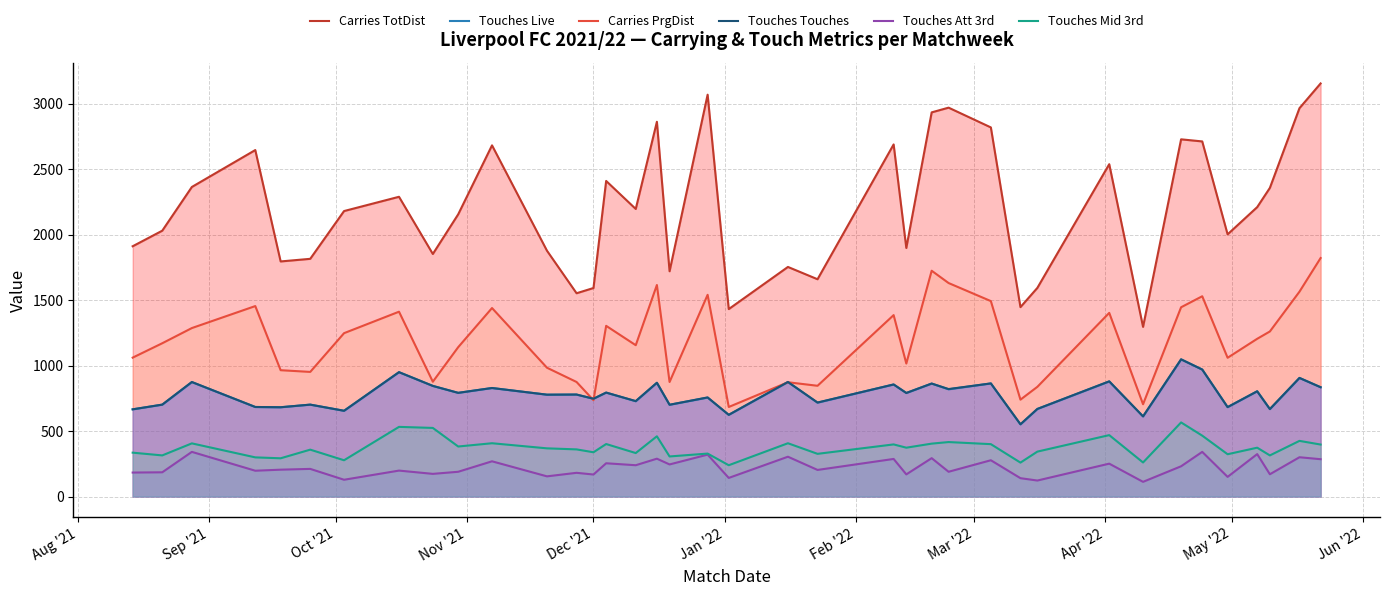

True or false: Touches Mid 3rd and Touches Touches cross at least once.

False